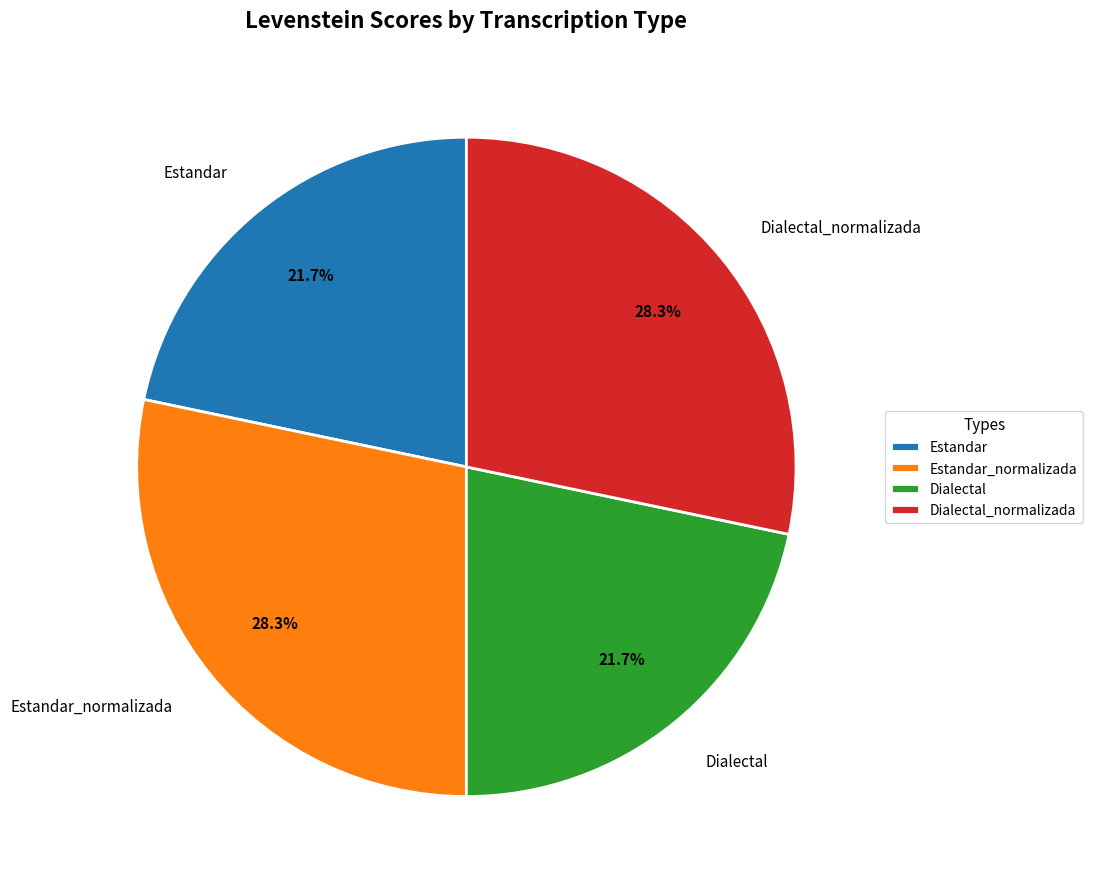

To the nearest percent, what percentage of the pie is Dialectal?

22%